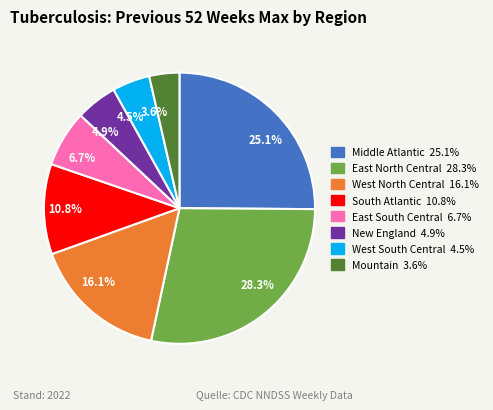

Does 4.9% represent more than half of the total?

No